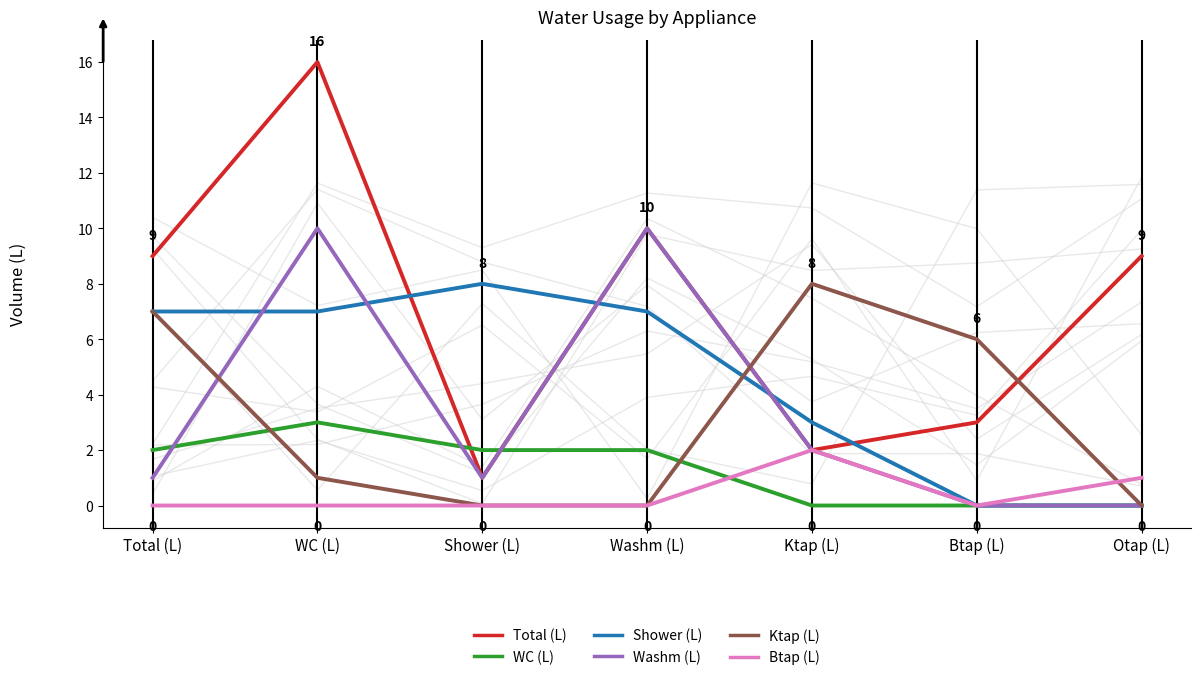

What is the difference between the Btap (L) values at Ktap (L) and Otap (L)?

1